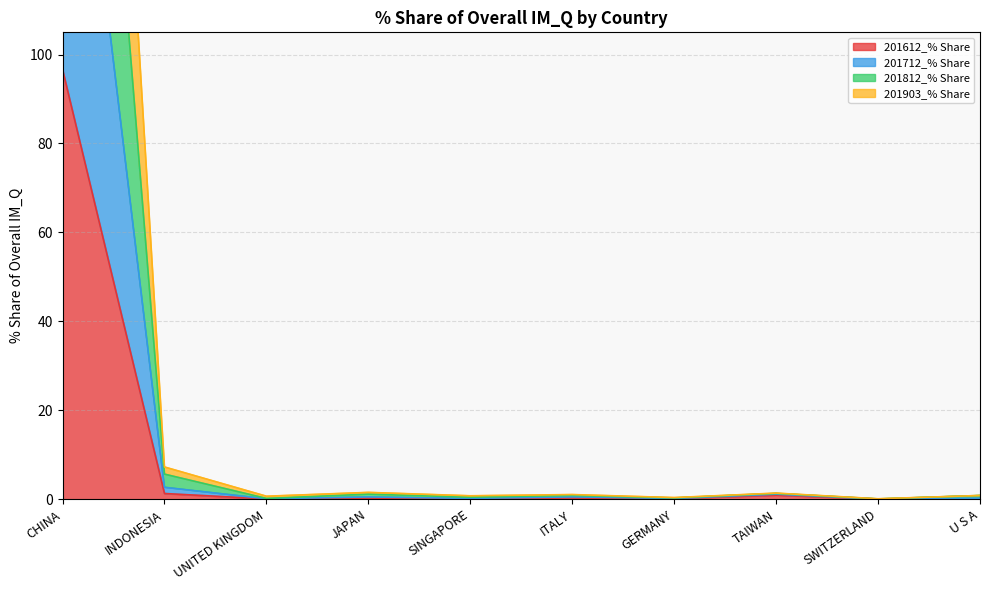

True or false: 201712_% Share and 201612_% Share cross at least once.

False